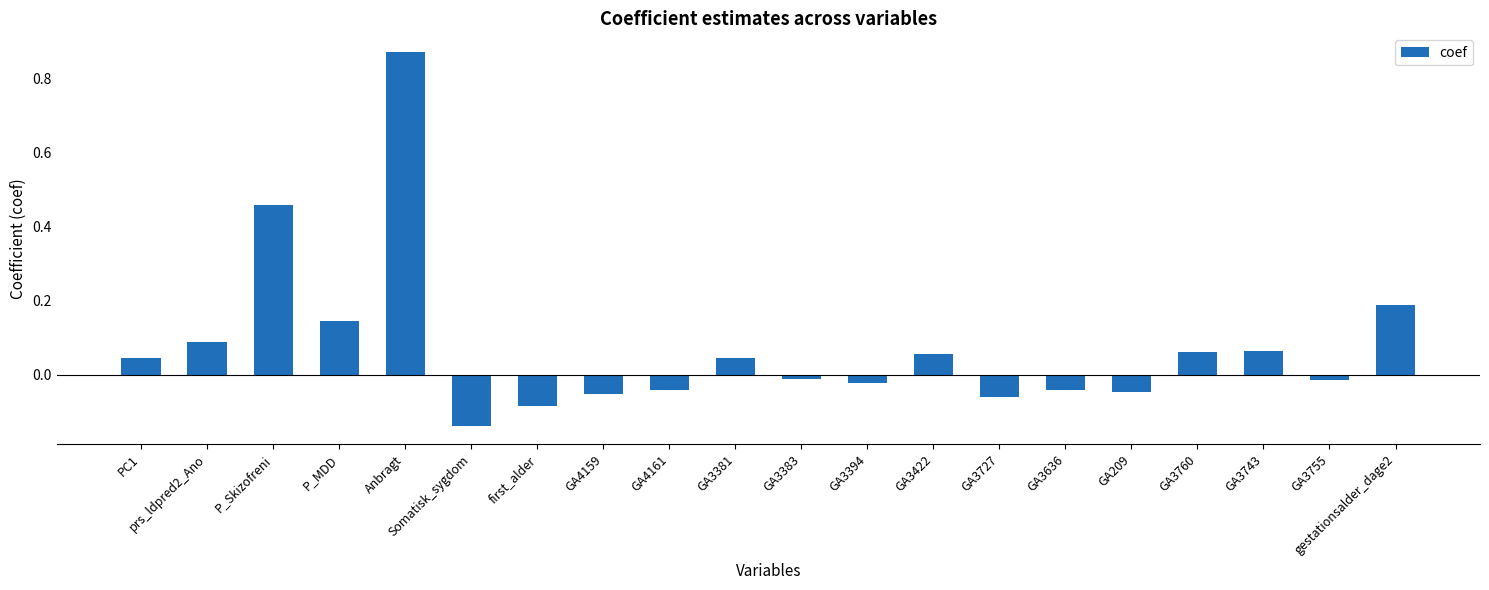

At which label does the data first exceed 0?

PC1